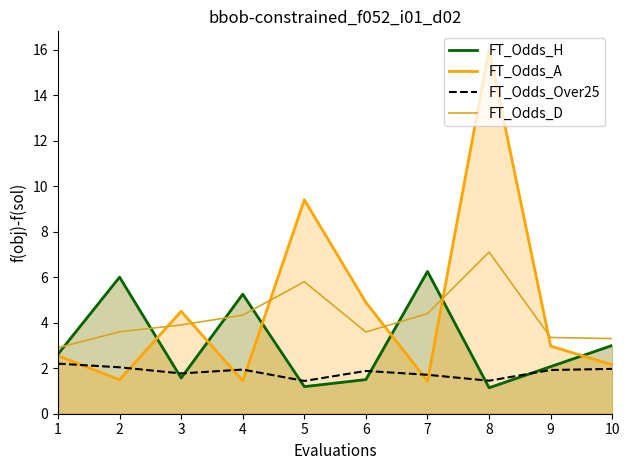

Where is FT_Odds_D nearest to the value 5?

7